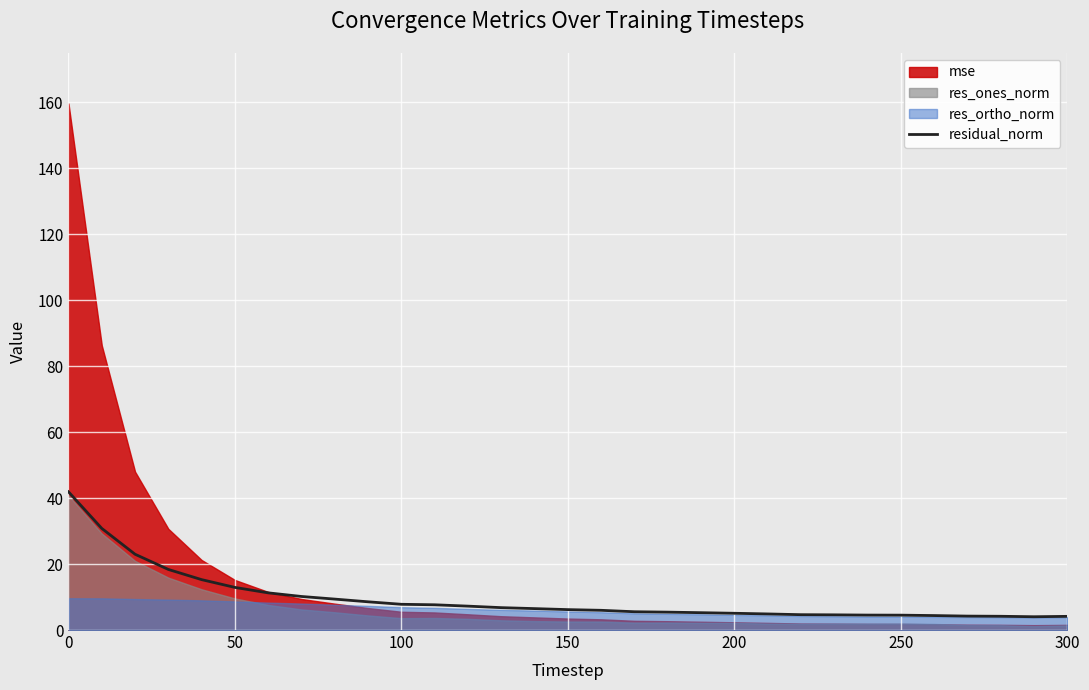

What is the minimum value for residual_norm?

4.0